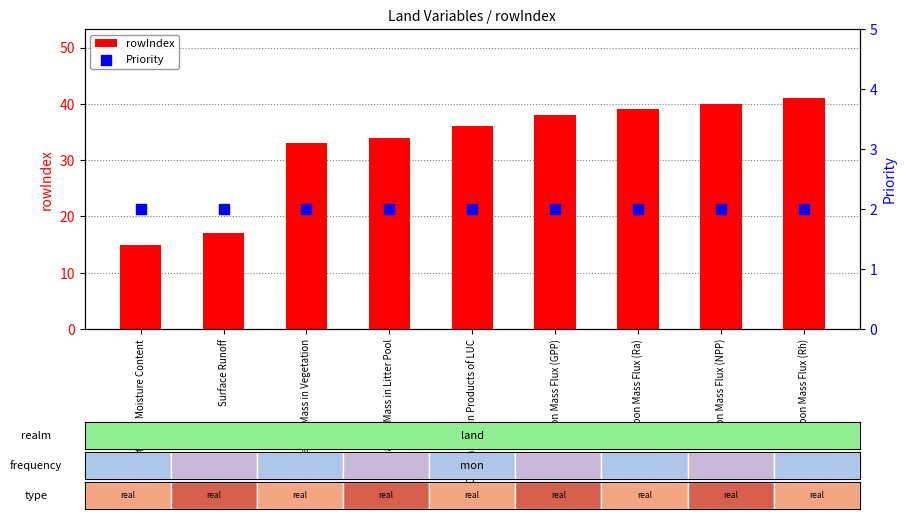

Which series reaches the maximum Y coordinate?

rowIndex